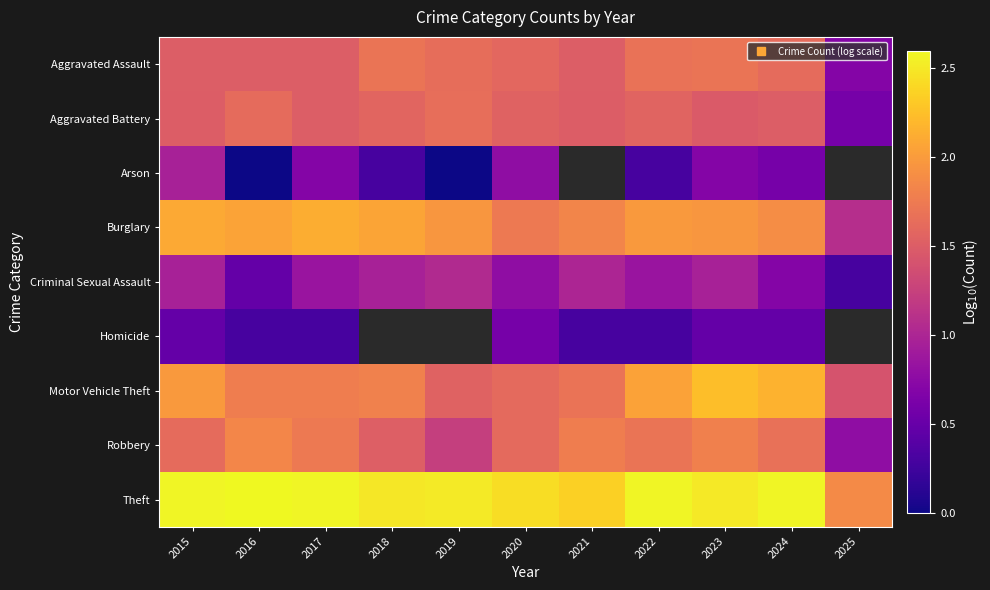

How many Homicide values are between 0 and 1?

8